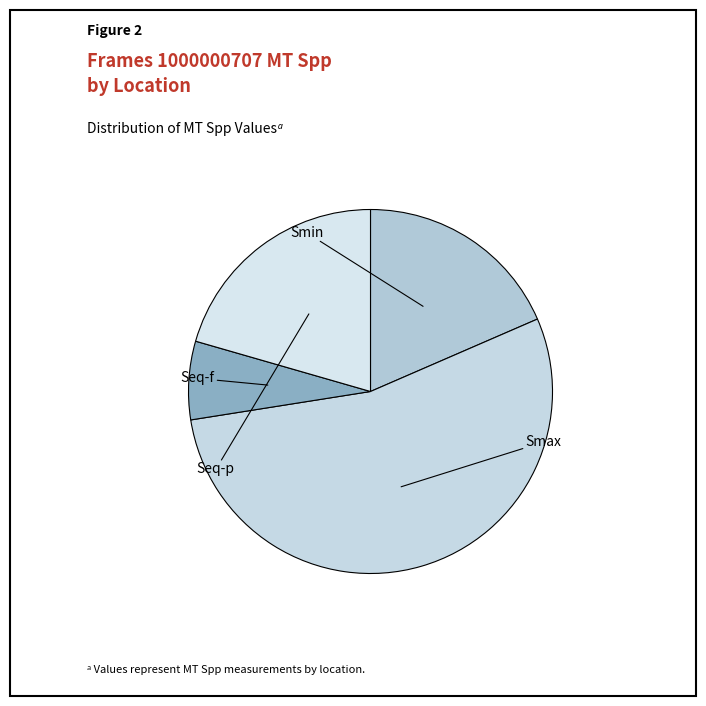

Which category accounts for the majority?

Smax